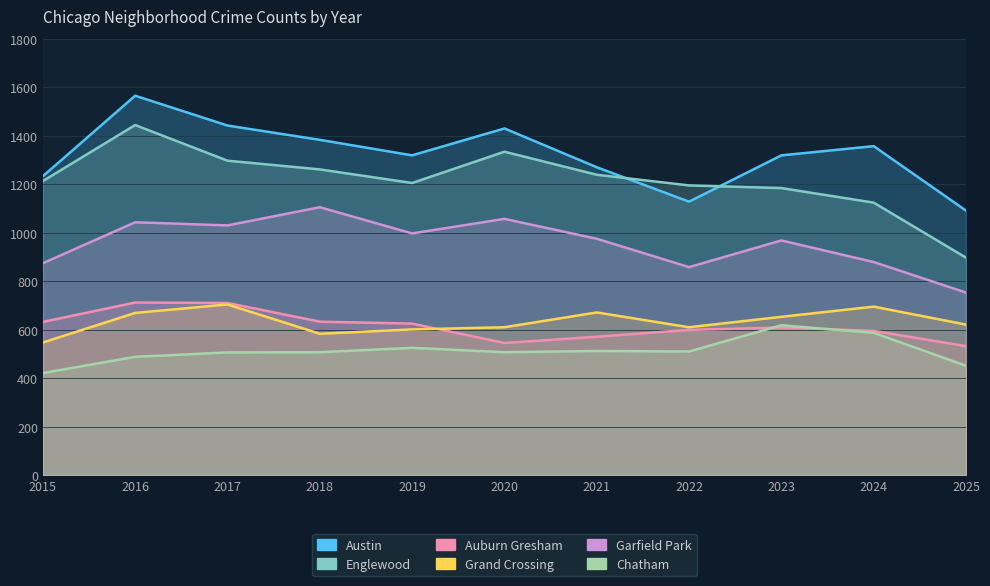

How many interior local valleys does the Austin series have?

2